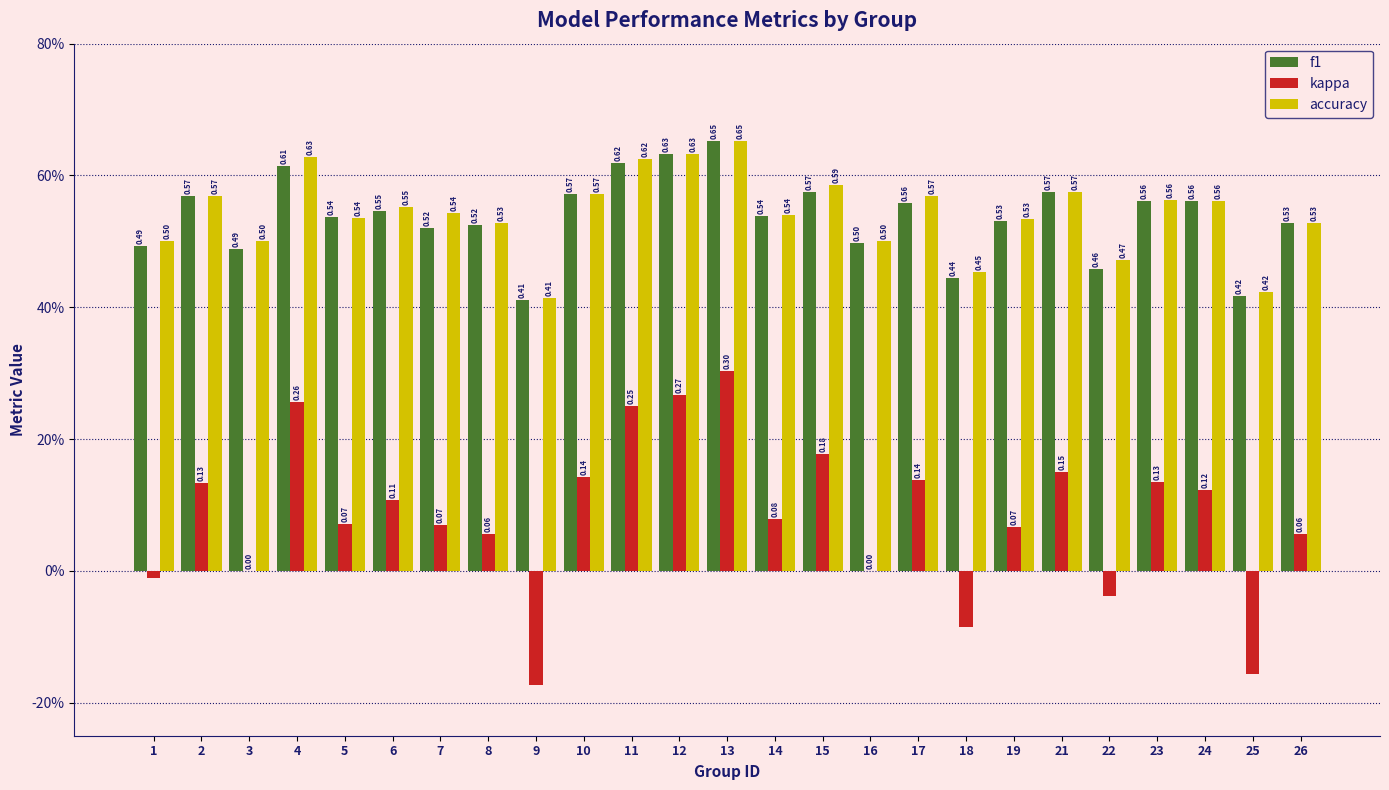

What is the difference between the maximum and minimum values in the f1 series?

0.2